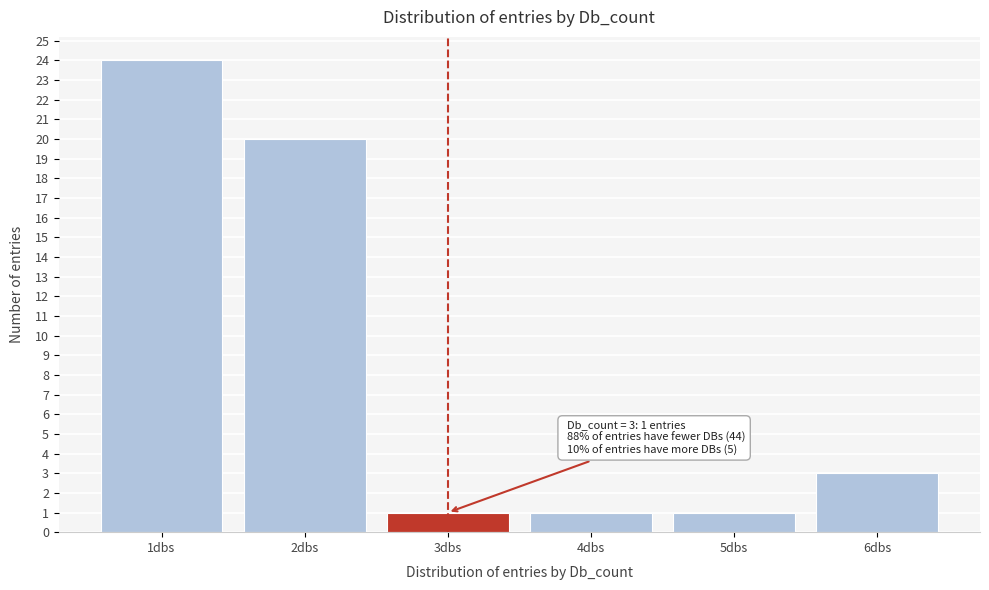

Over which range of the x-axis is the bar tallest?

0.5 to 1.5